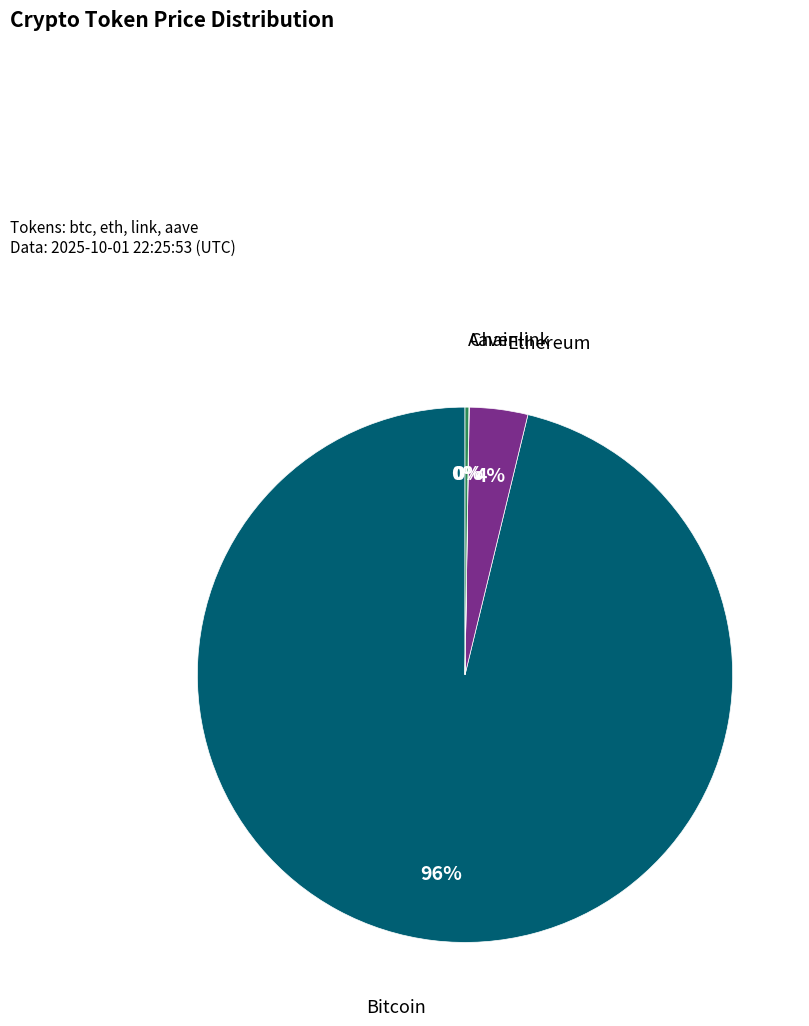

To the nearest percent, what is the difference between the largest and smallest slice percentages?

96%